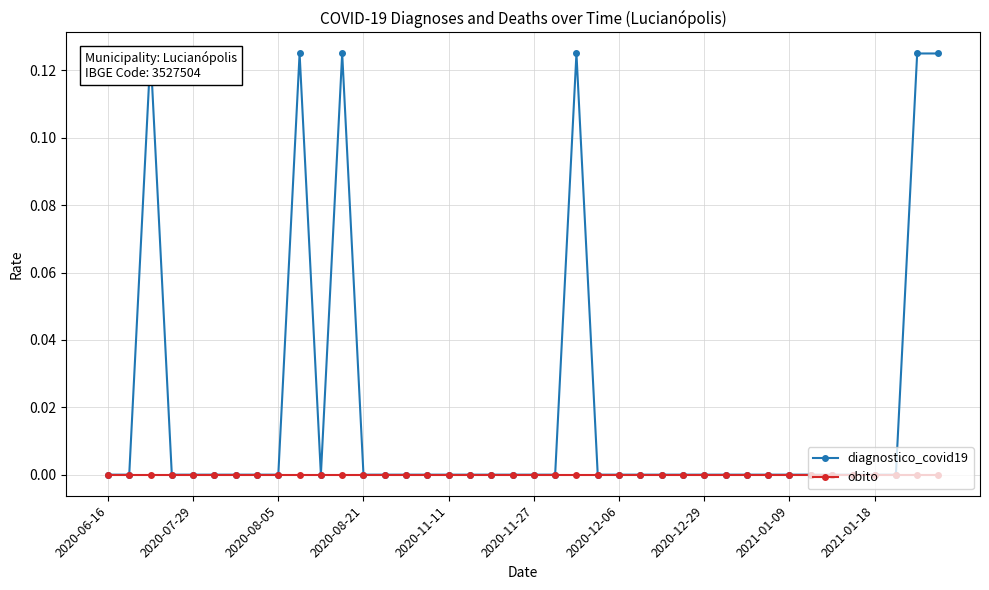

Reading left to right, transcribe all the data shown in this chart.

diagnostico_covid19: 0.0	0.0	0.1	0.0	0.0	0.0	0.0	0.0	0.0	0.1	0.0	0.1	0.0	0.0	0.0	0.0	0.0	0.0	0.0	0.0	0.0	0.0	0.1	0.0	0.0	0.0	0.0	0.0	0.0	0.0	0.0	0.0	0.0	0.0	0.0	0.0	0.0	0.0	0.1	0.1
obito: 0.0	0.0	0.0	0.0	0.0	0.0	0.0	0.0	0.0	0.0	0.0	0.0	0.0	0.0	0.0	0.0	0.0	0.0	0.0	0.0	0.0	0.0	0.0	0.0	0.0	0.0	0.0	0.0	0.0	0.0	0.0	0.0	0.0	0.0	0.0	0.0	0.0	0.0	0.0	0.0